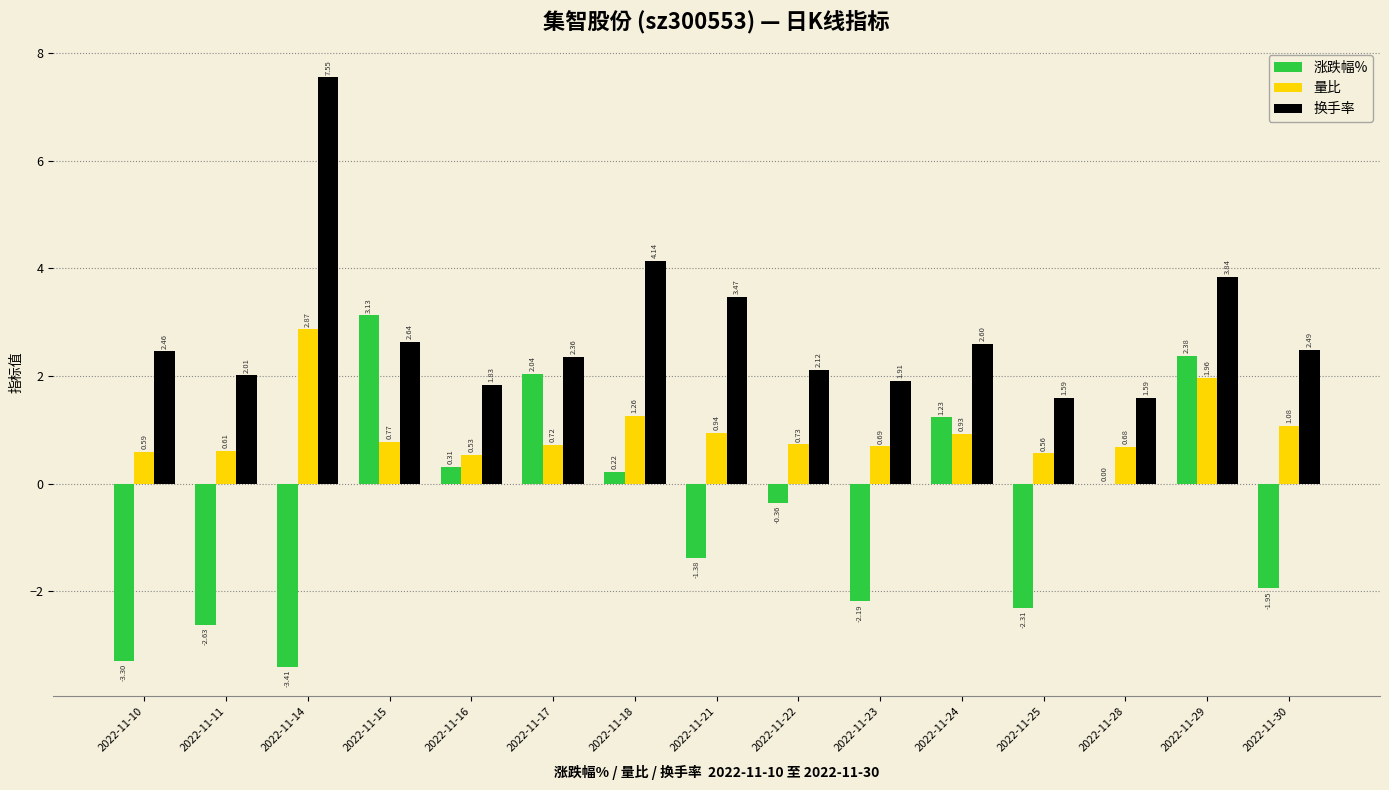

How many groups of bars are there?

15